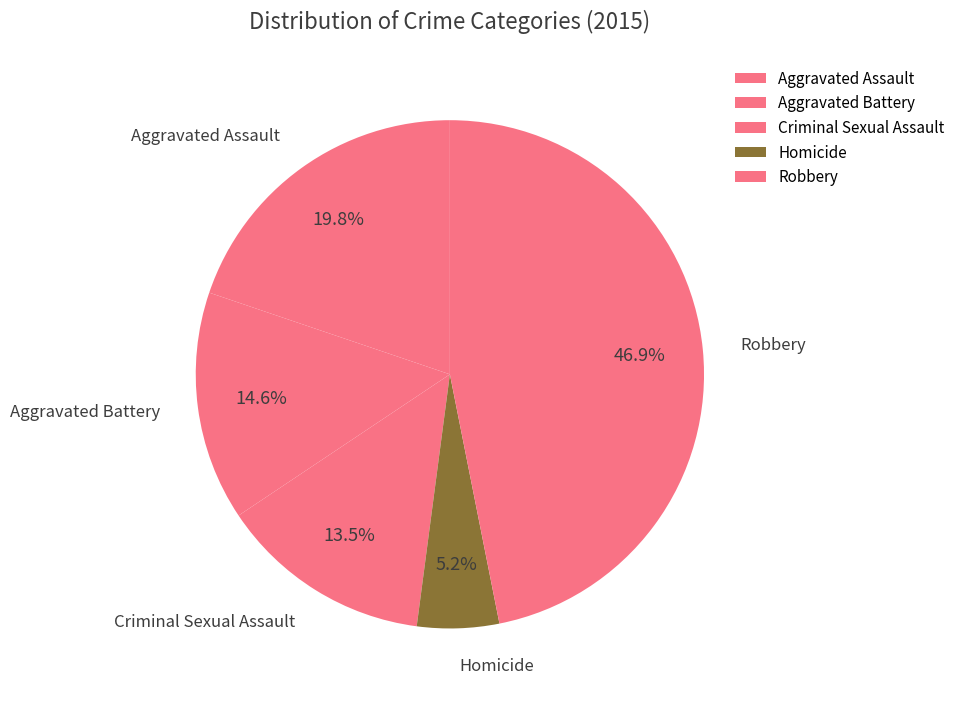

Approximately how many times larger is the value at Criminal Sexual Assault compared to Robbery?

0.3